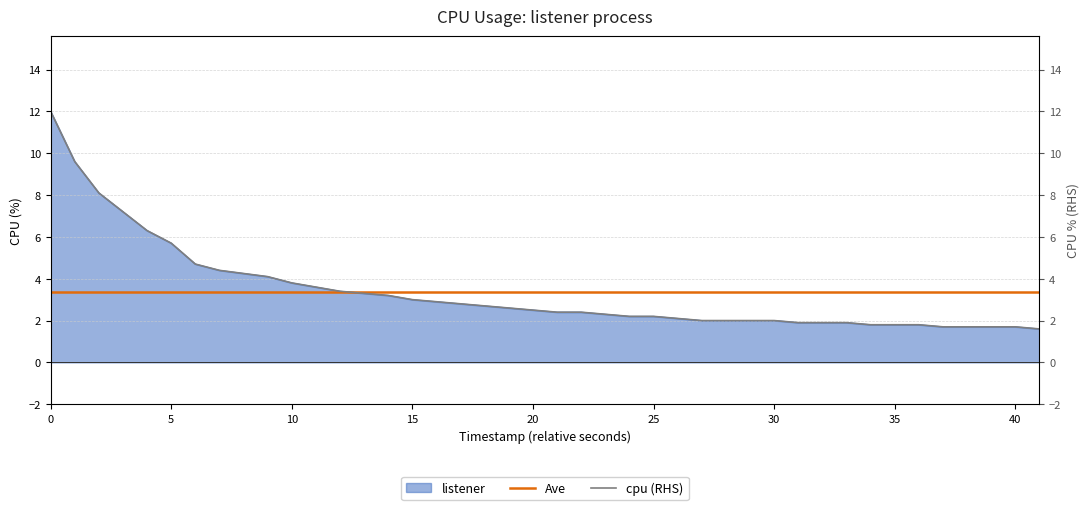

How many values are below 2?

11